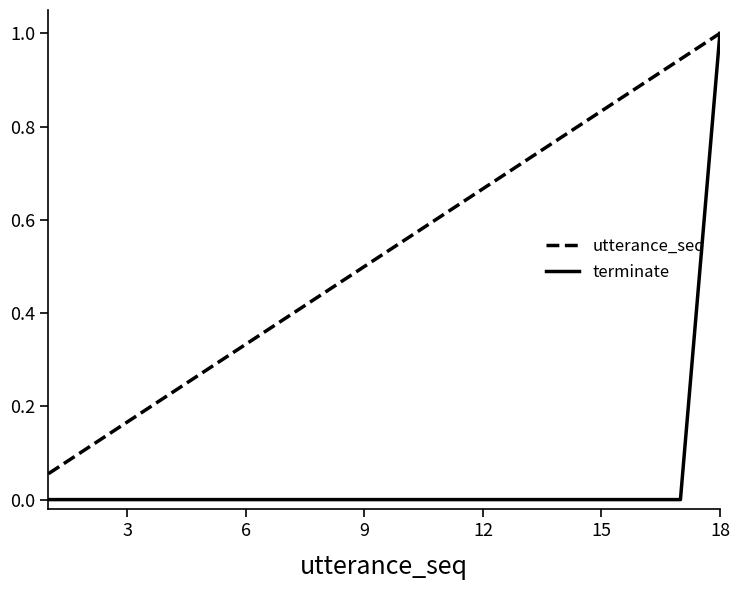

List the series in order of their overall mean, highest first.

utterance_seq, terminate